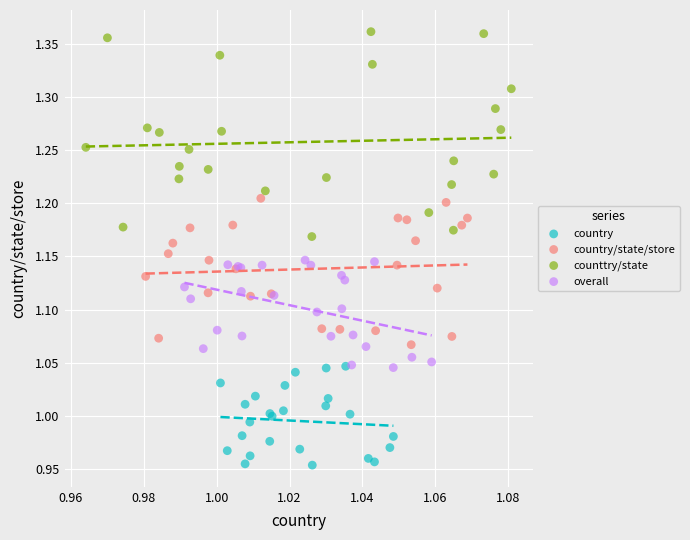

Which series reaches the maximum Y coordinate?

counttry/state